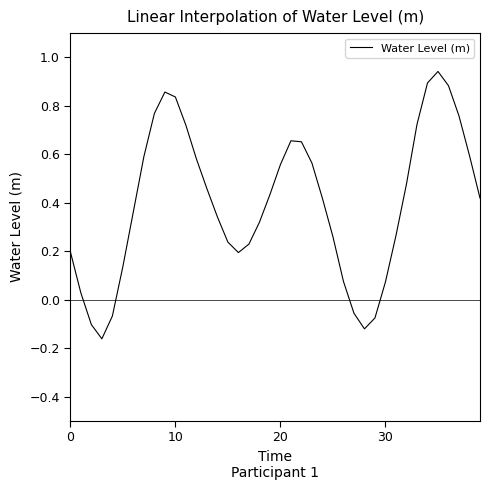

What is the difference between the maximum and minimum values?

1.1